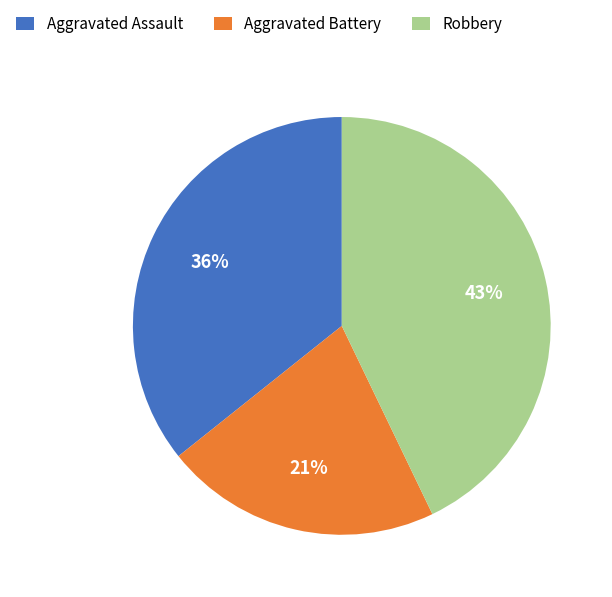

Which category has the biggest portion of the pie?

Robbery